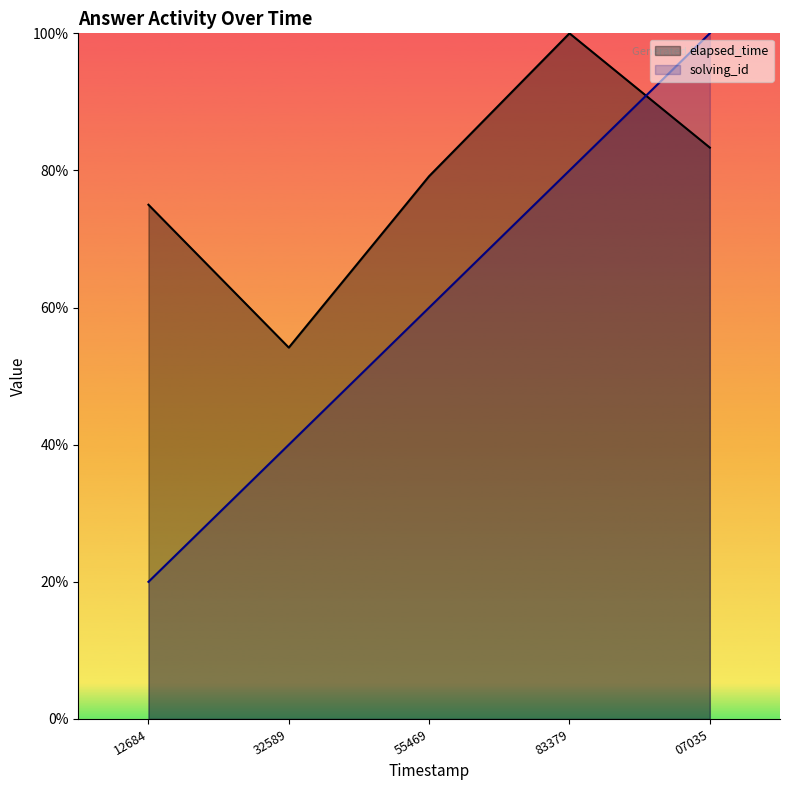

What is the smallest value displayed?

20.0